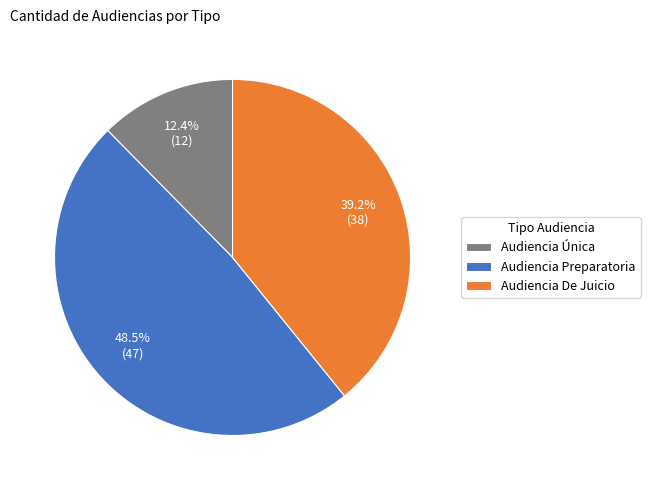

To the nearest percent, what is the difference between the Audiencia De Juicio and Audiencia Preparatoria slice percentages?

9%